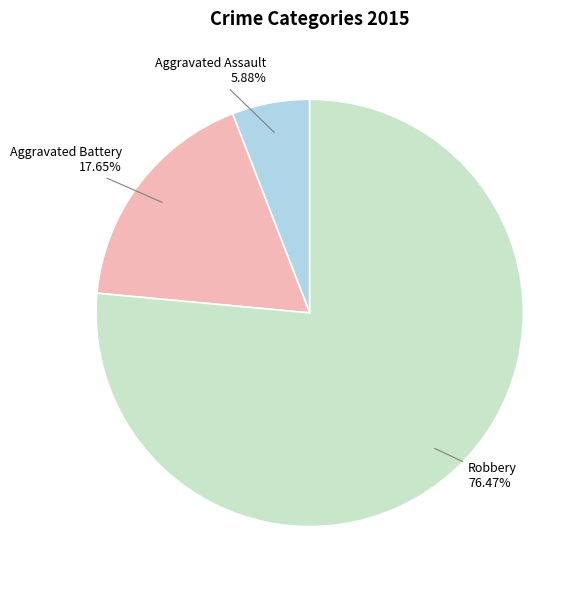

Does any single category account for the majority?

Yes